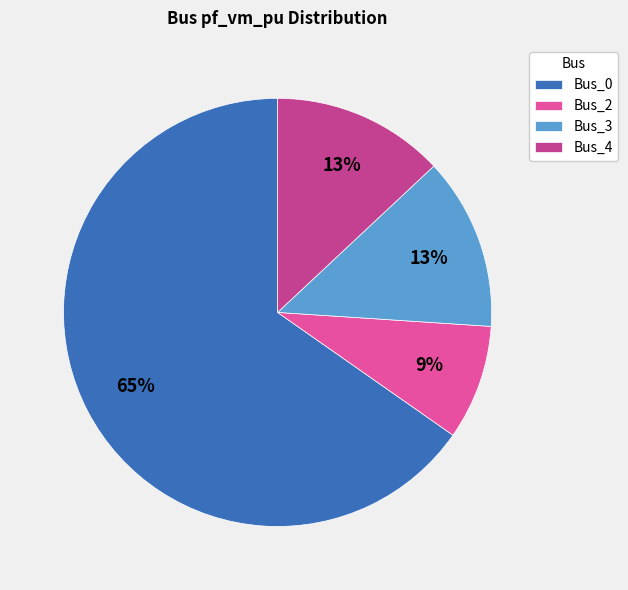

To the nearest percent, what is the average slice percentage?

25%